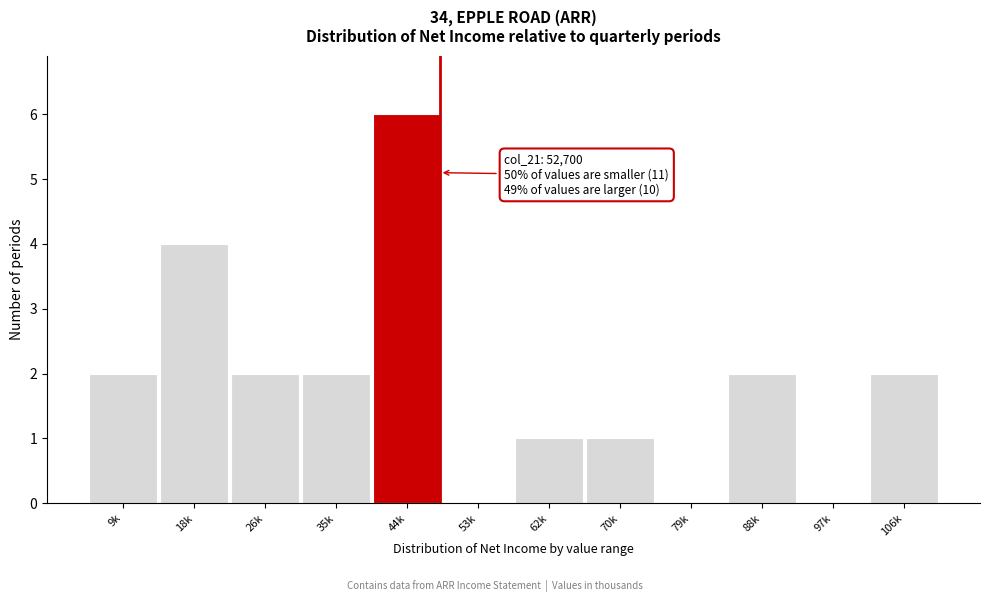

Reading left to right, list all the values displayed in this chart.

9k=2	18k=4	26k=2	35k=2	44k=6	53k=0	62k=1	70k=1	79k=0	88k=2	97k=0	106k=2